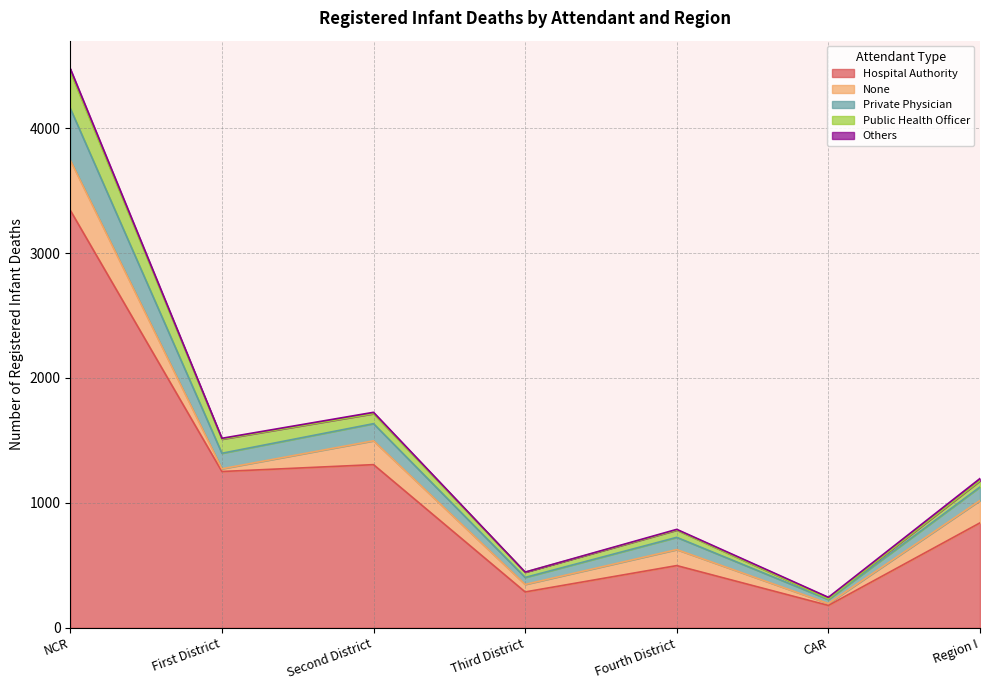

Does the chart display data point markers on the line(s)?

No